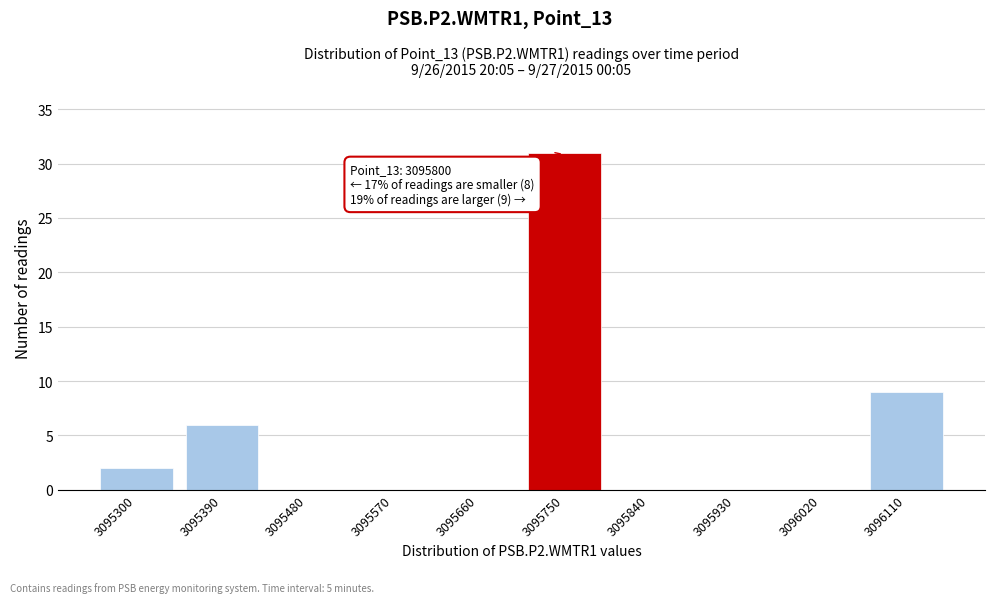

Reading left to right, list all the values displayed in this chart.

3095300=2	3095390=6	3095480=0	3095570=0	3095660=0	3095750=31	3095840=0	3095930=0	3096020=0	3096110=9